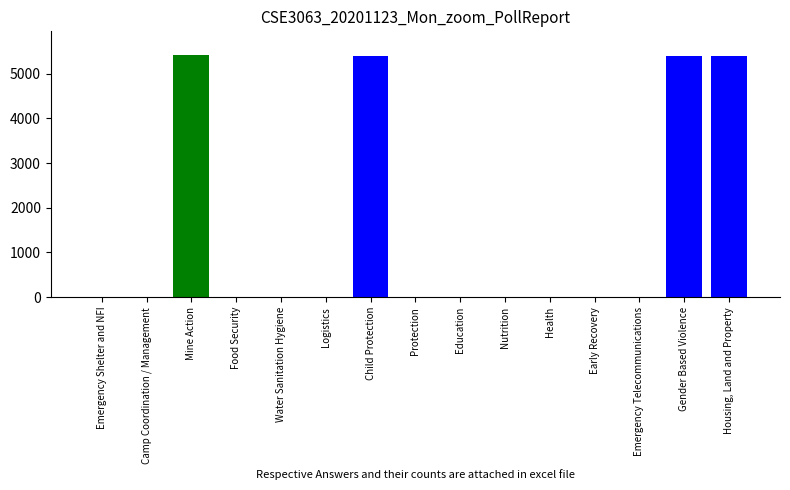

Is it true that the value at Mine Action is 5406?

True